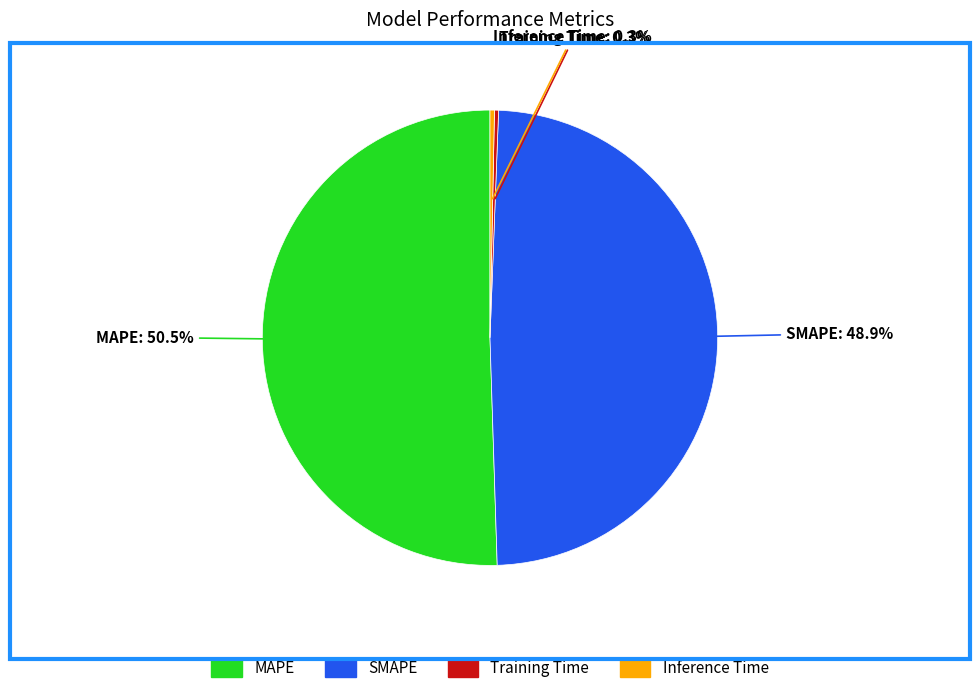

Count the number of slices in the pie.

4